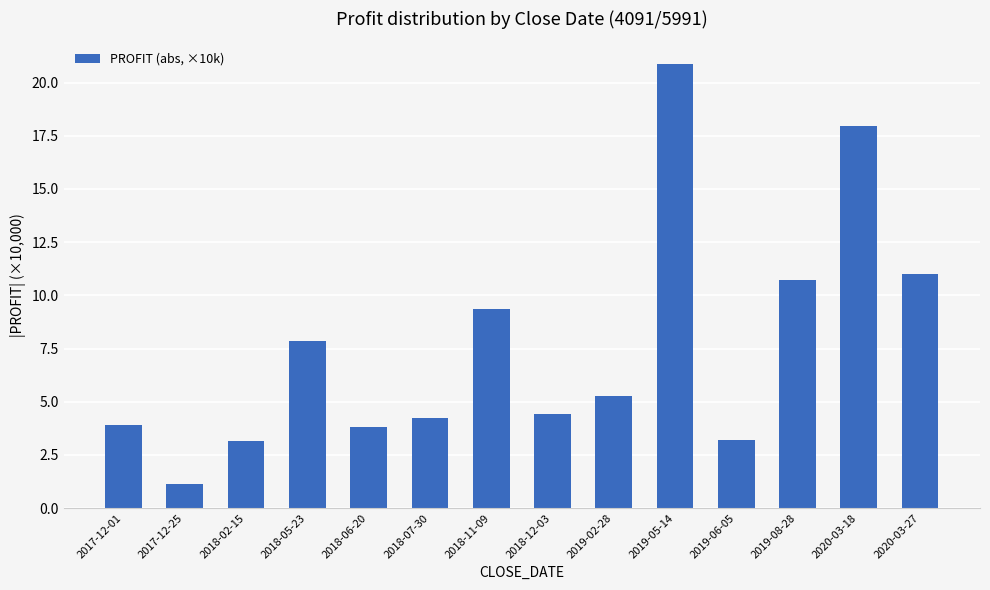

Reading left to right, list all the values displayed in this chart.

2017-12-01=3.9	2017-12-25=1.1	2018-02-15=3.2	2018-05-23=7.9	2018-06-20=3.8	2018-07-30=4.2	2018-11-09=9.4	2018-12-03=4.4	2019-02-28=5.3	2019-05-14=20.9	2019-06-05=3.2	2019-08-28=10.7	2020-03-18=17.9	2020-03-27=11.0